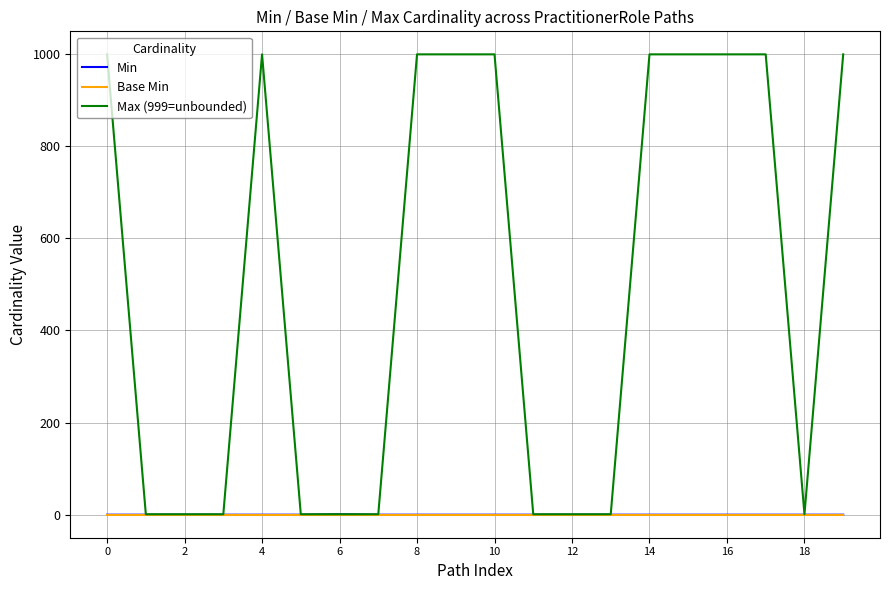

Which series has the widest spread of values?

Max (999=unbounded)